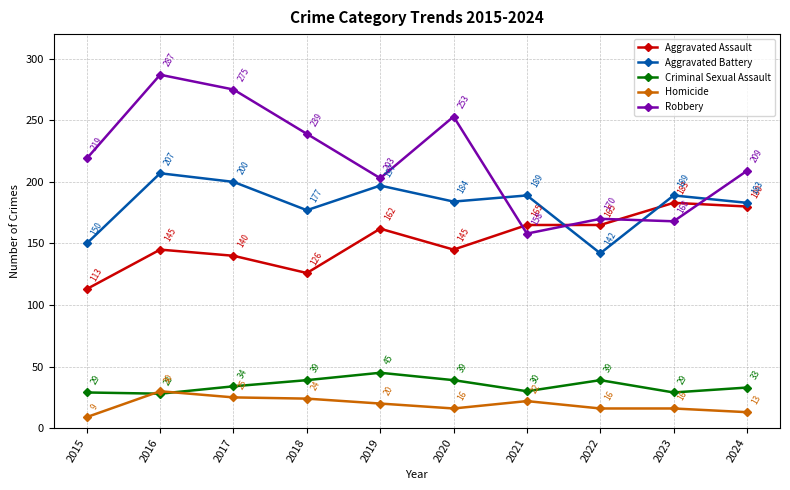

At which label does Homicide first exceed 20?

2016